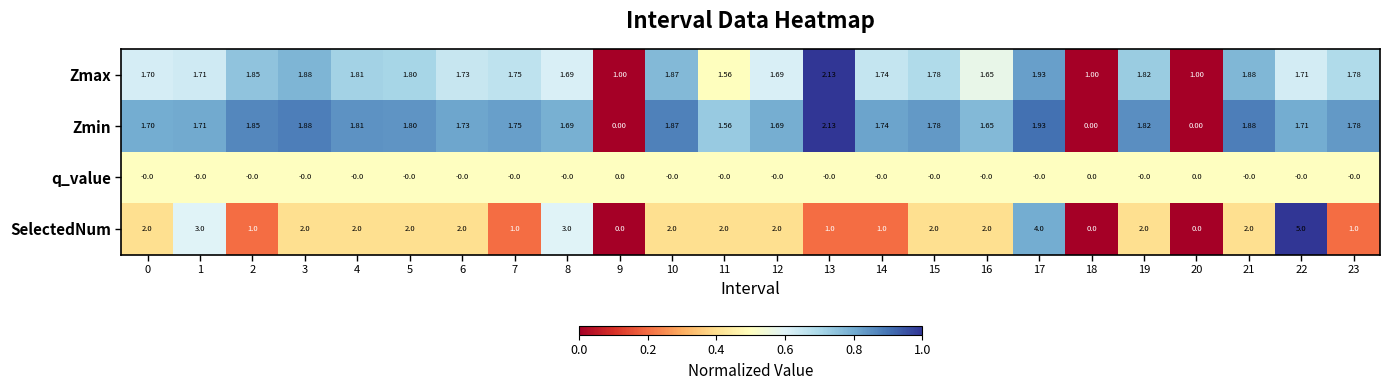

Which series has the largest total across all categories?

SelectedNum